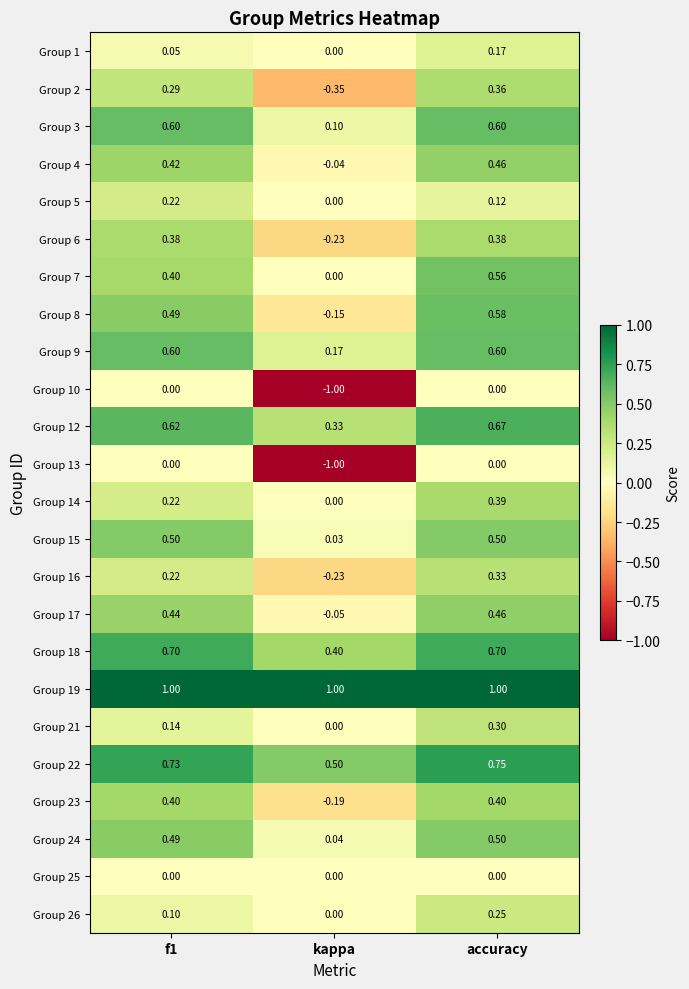

How many data points does each series have?

3